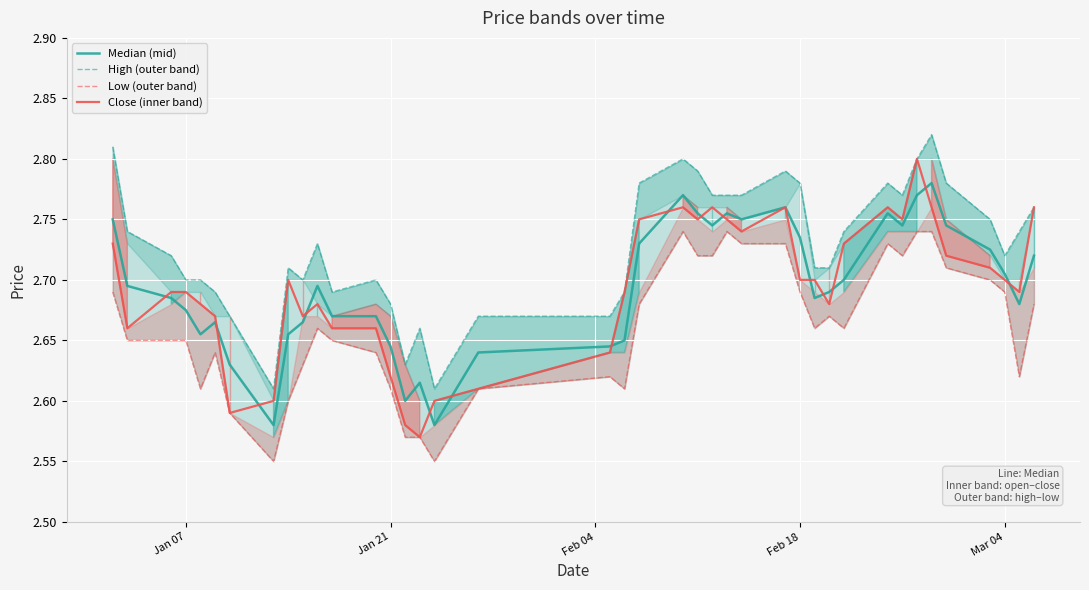

At how many categories does at least one series exceed 2?

40